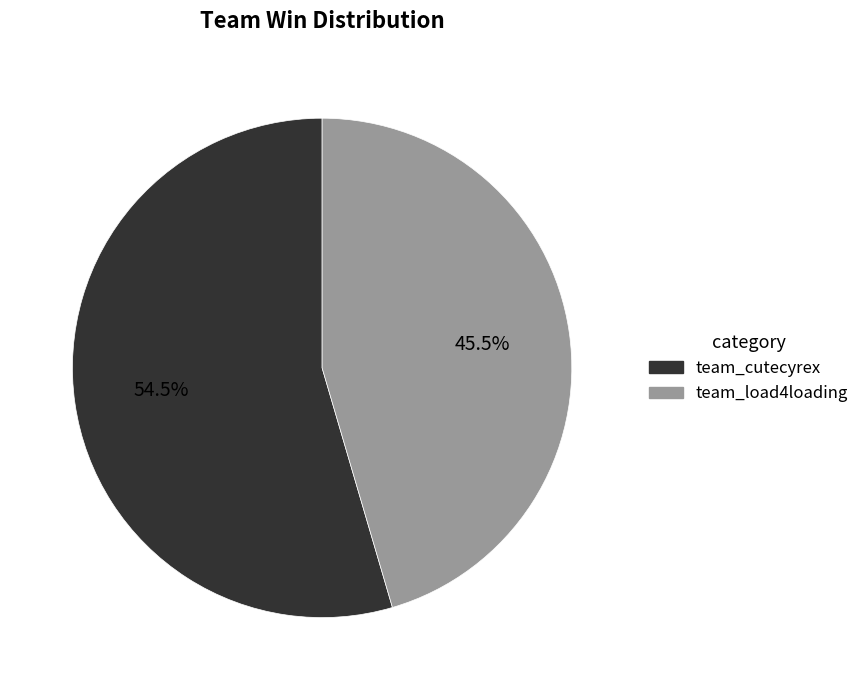

What is the smallest slice in the pie chart?

team_load4loading